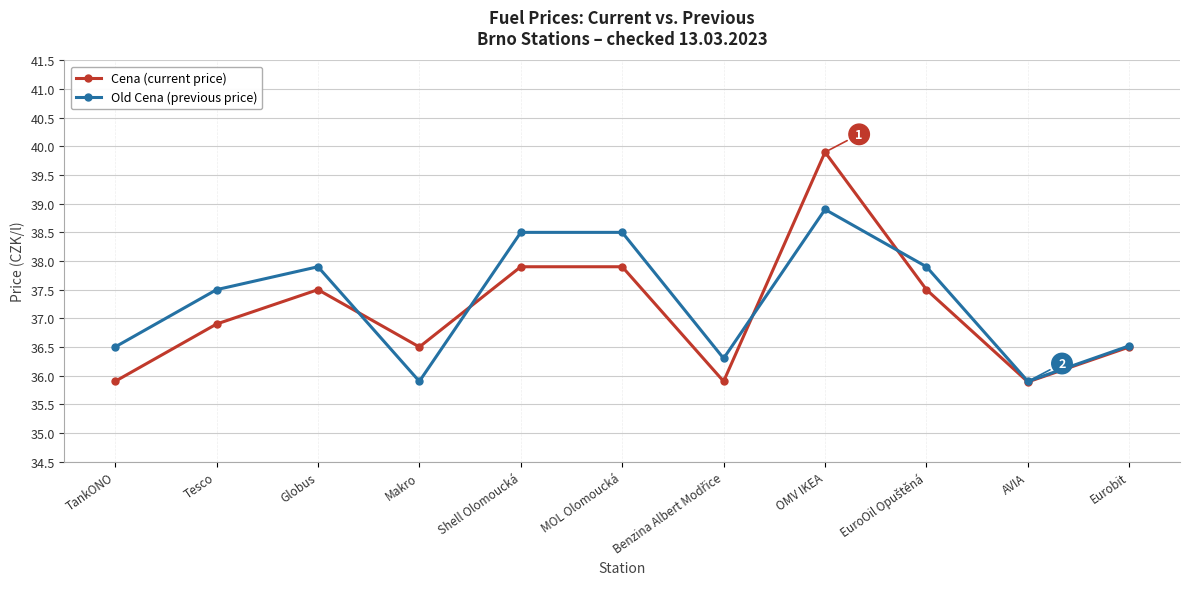

Rank the series by their maximum value, from highest to lowest.

Cena (current price), Old Cena (previous price)